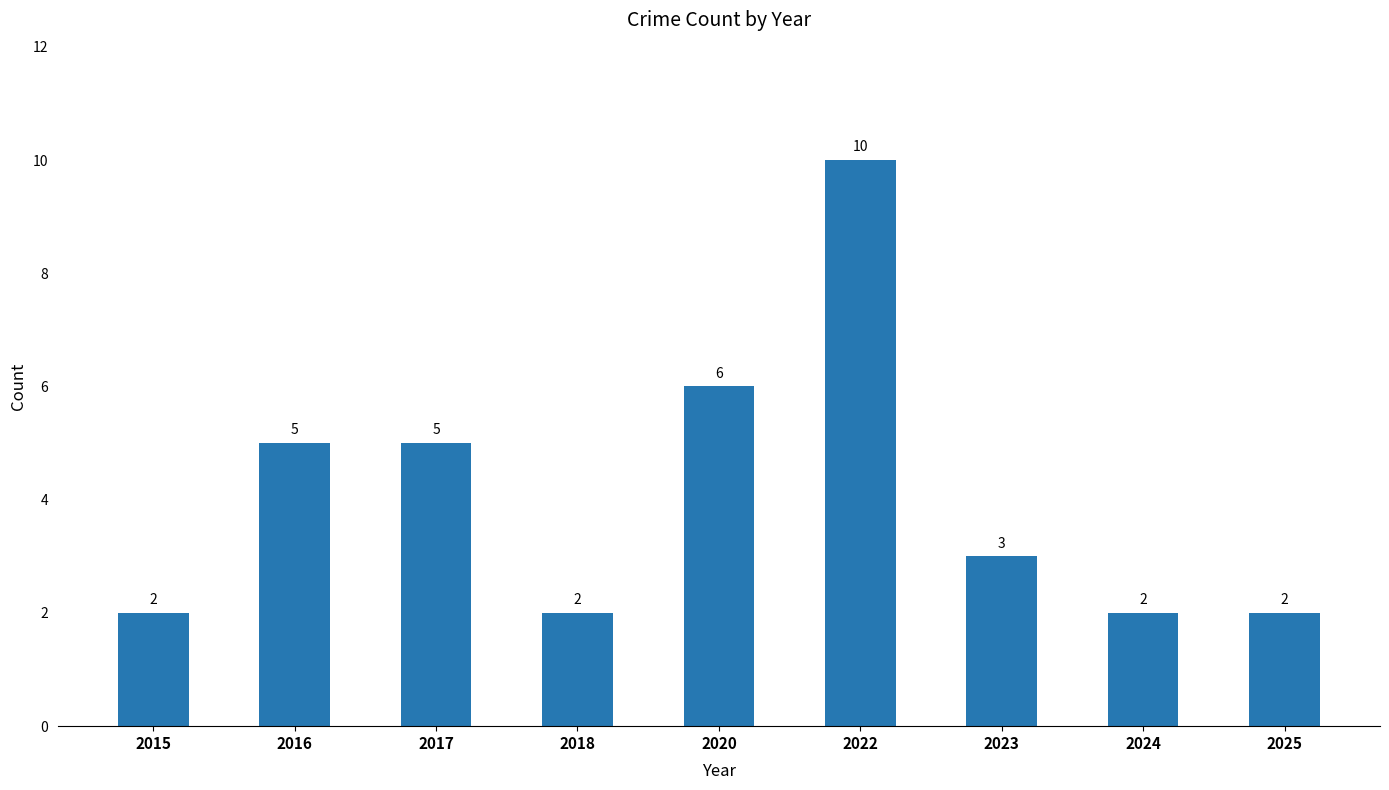

What is the smallest value displayed?

2